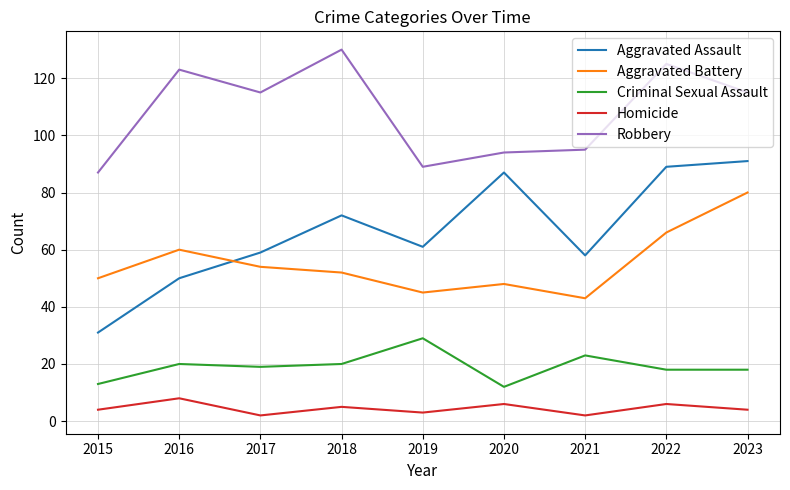

What is the difference between the maximum and minimum values in the Aggravated Battery series?

37